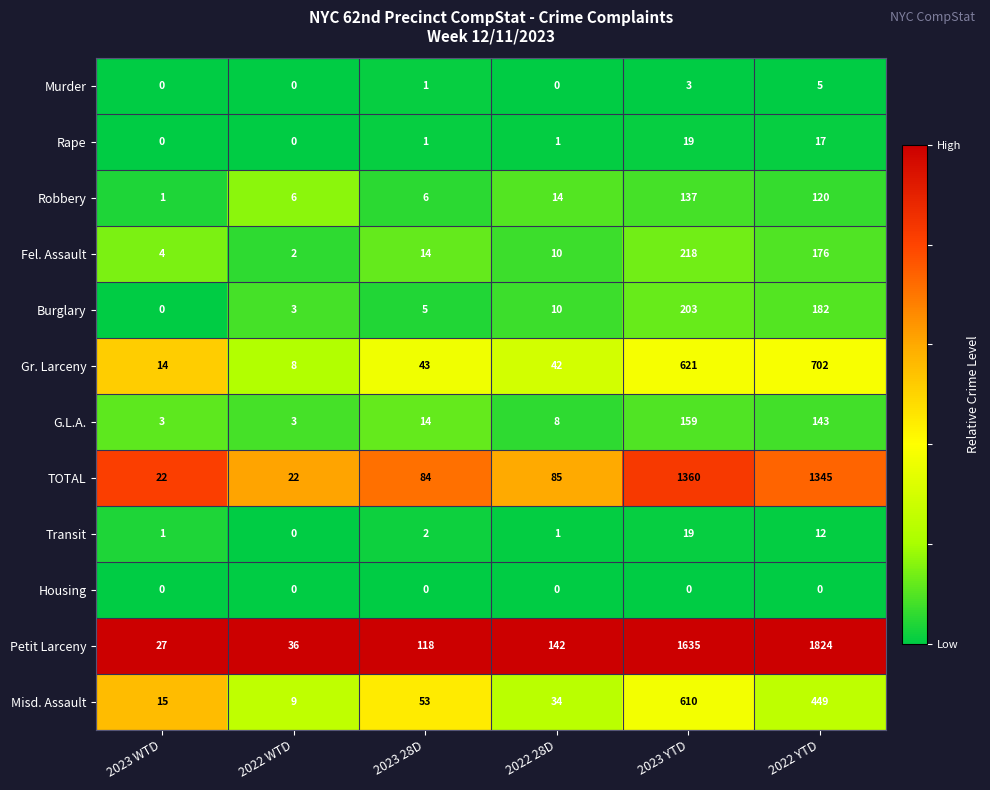

Which series has the widest spread of values?

Petit Larceny